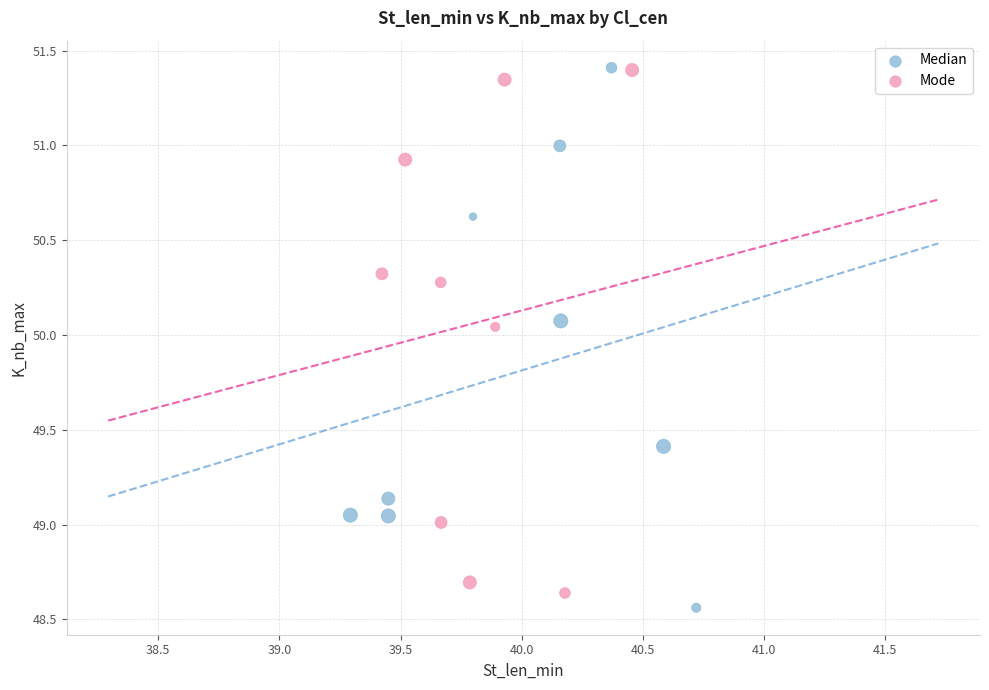

What are all the series names shown in the legend?

Median, Mode